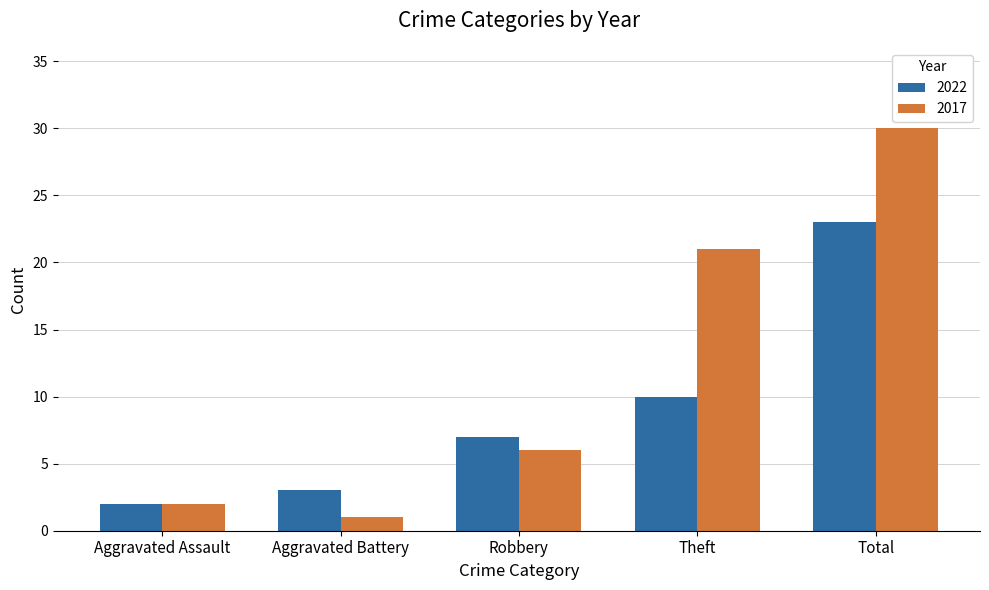

How many bars are there in each group?

2